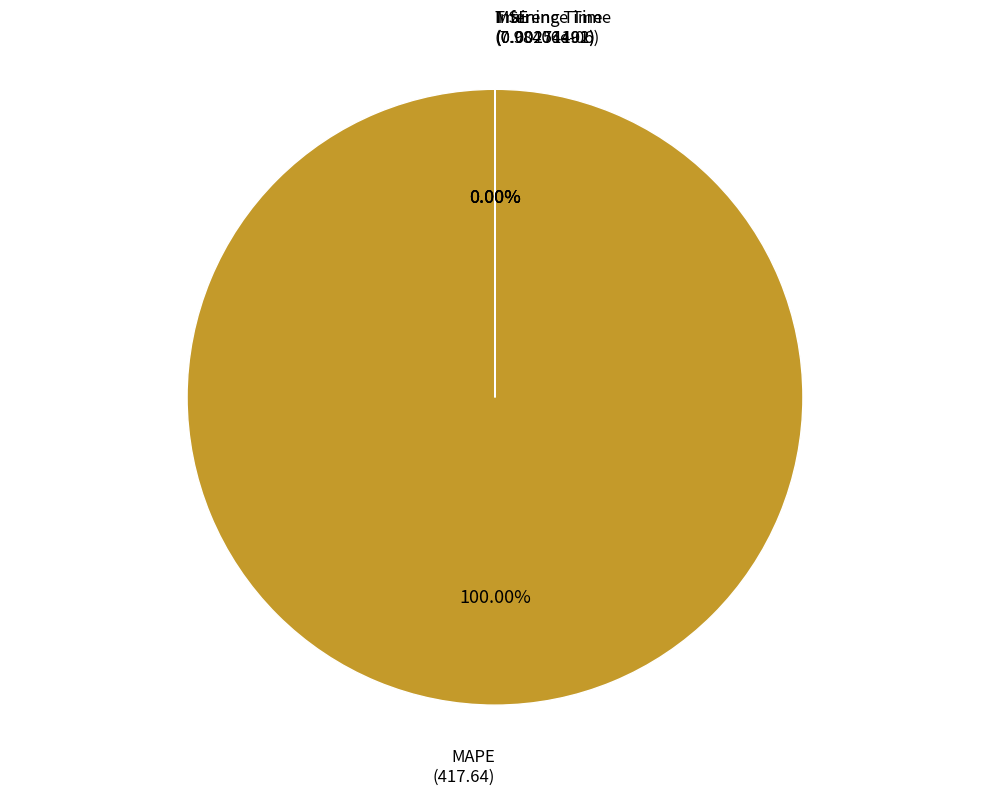

Do MSE and Inference Time together represent more than half of the pie?

No